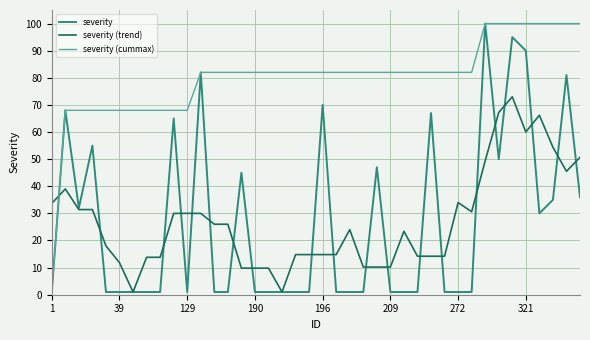

What is the maximum value shown in the chart?

100.0